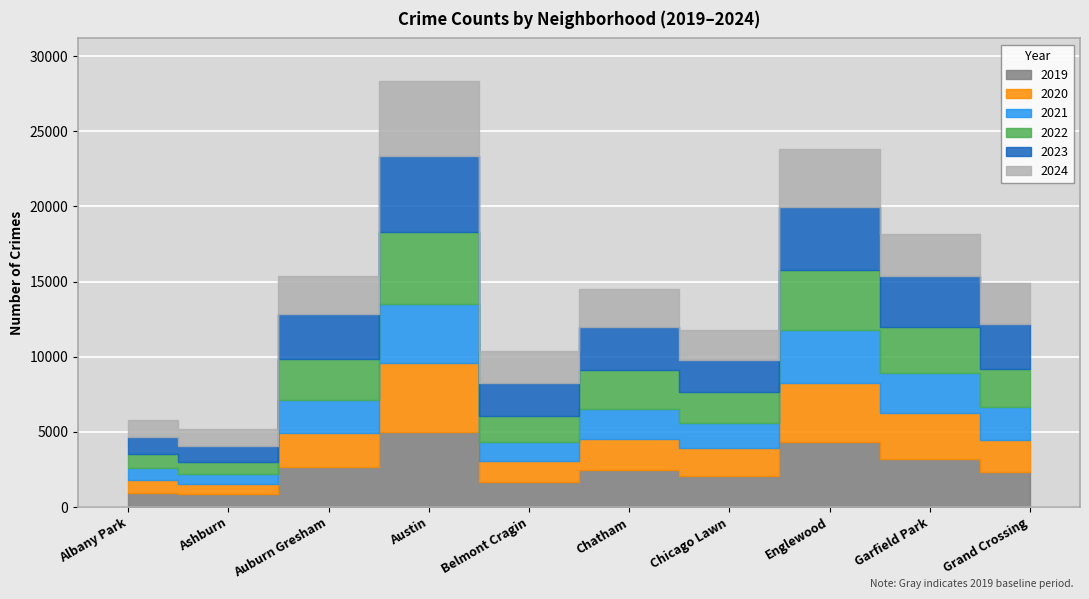

What is the label of the 6th point from the left?

Chatham